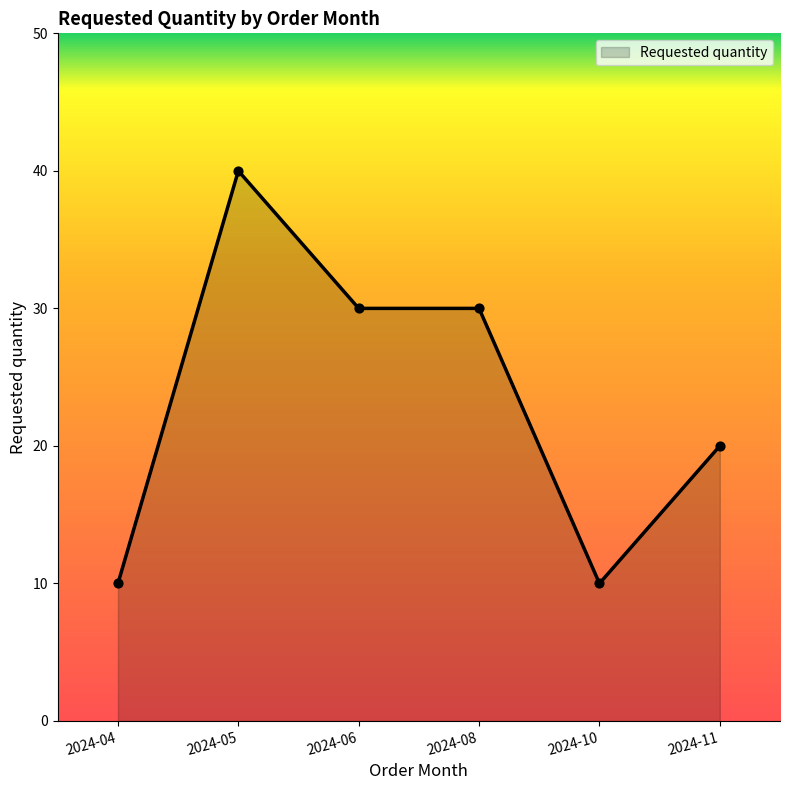

What is the ratio of the value at 2024-05 to the value at 2024-08?

1.3